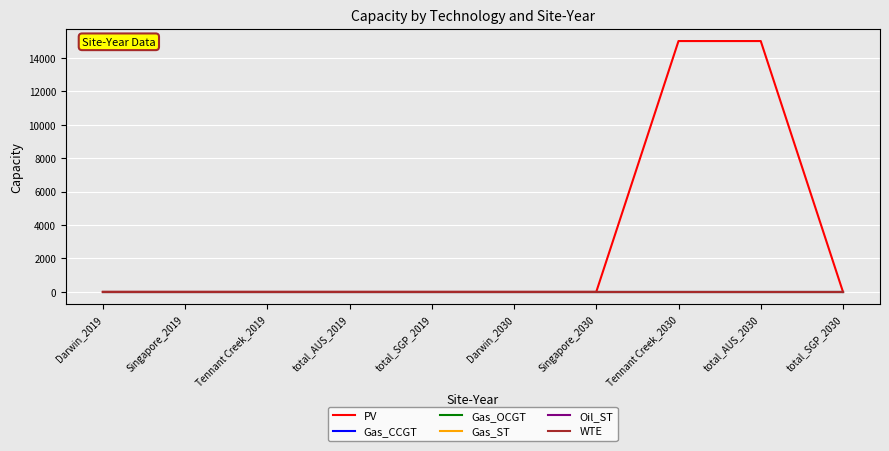

The value of PV at total_AUS_2030 is 21975.1. True or false?

False